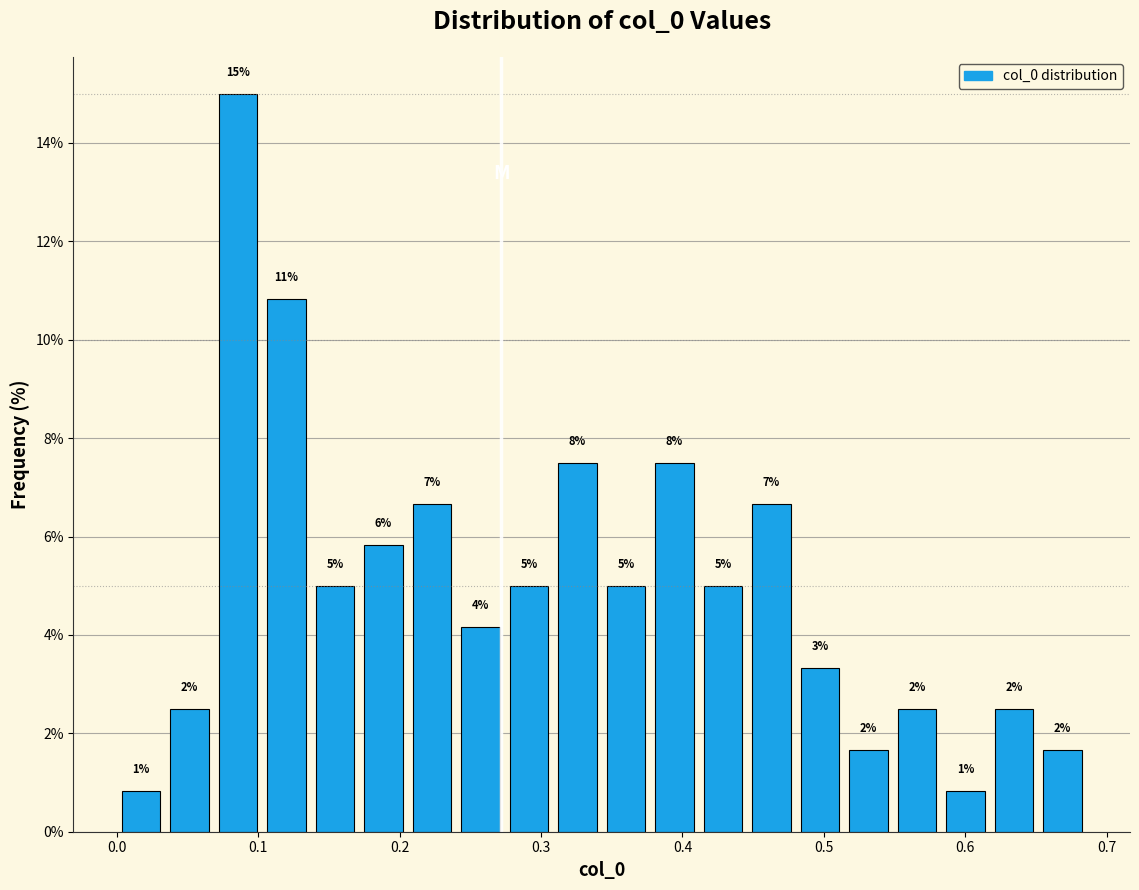

Read against the x-axis, roughly where is the centre of the tallest bar?

0.09